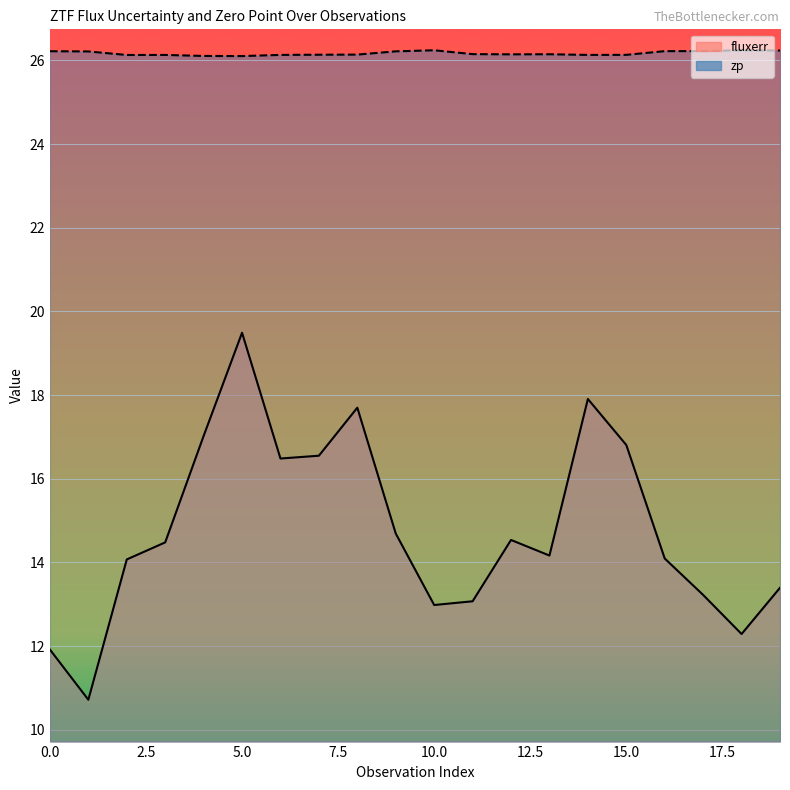

True or false: fluxerr and zp intersect in this chart.

False